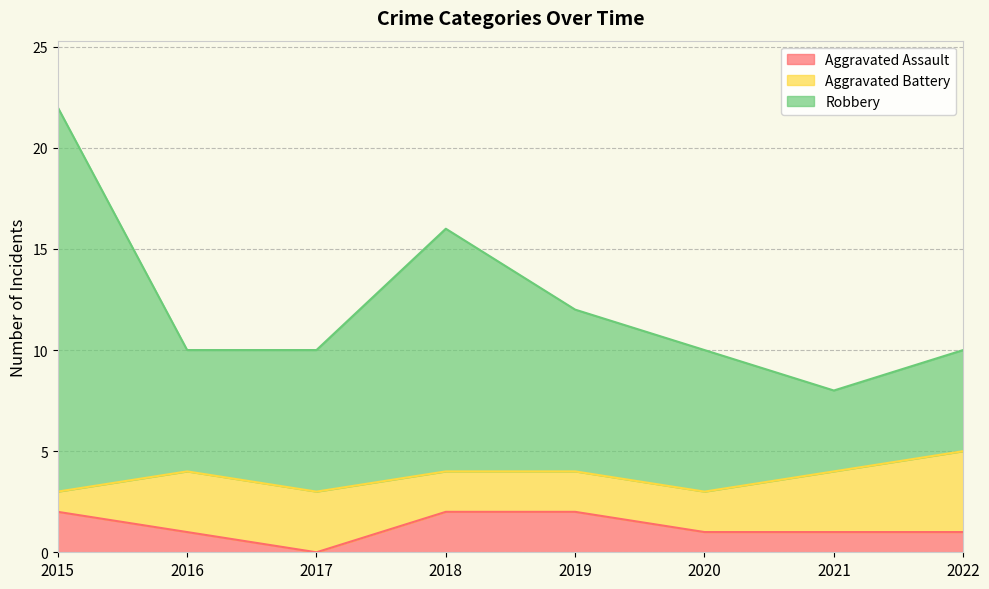

What is the difference between the highest and lowest values at 2016?

9